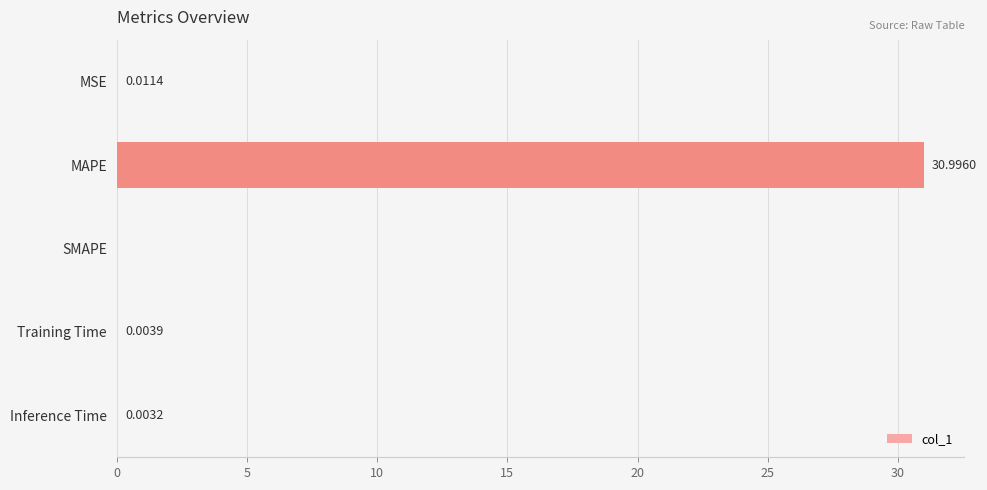

How many data points are above 0?

4